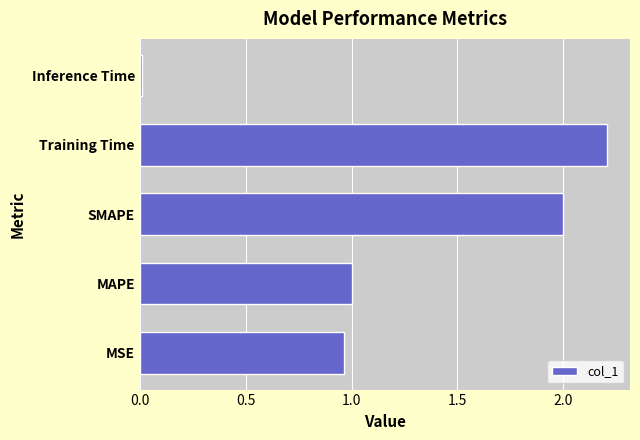

Is it true that the value at Training Time is 1.1?

False